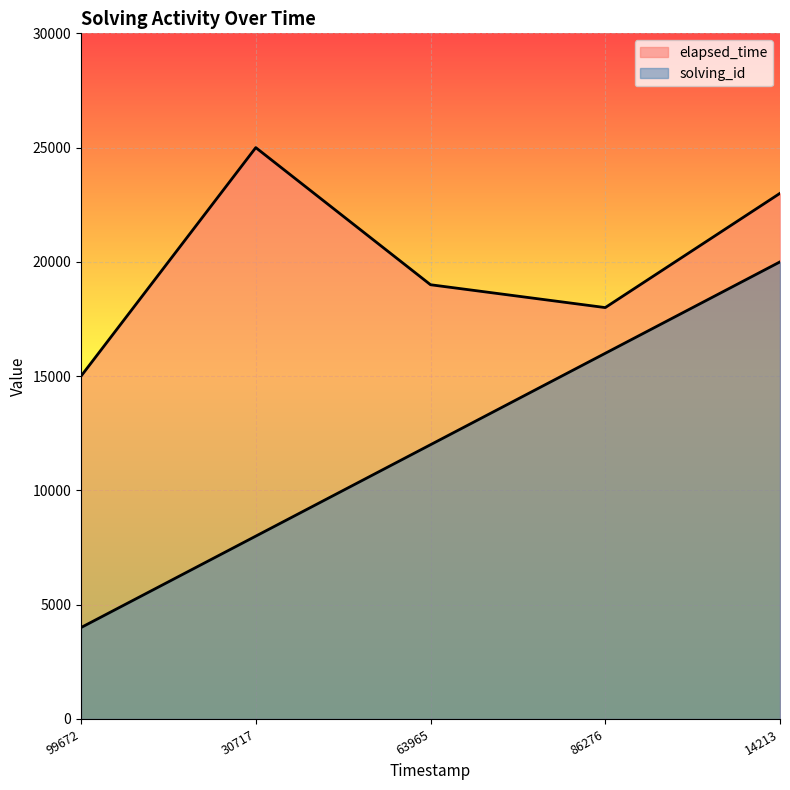

The elapsed_time series shows 18000 at 86276. True or false?

True